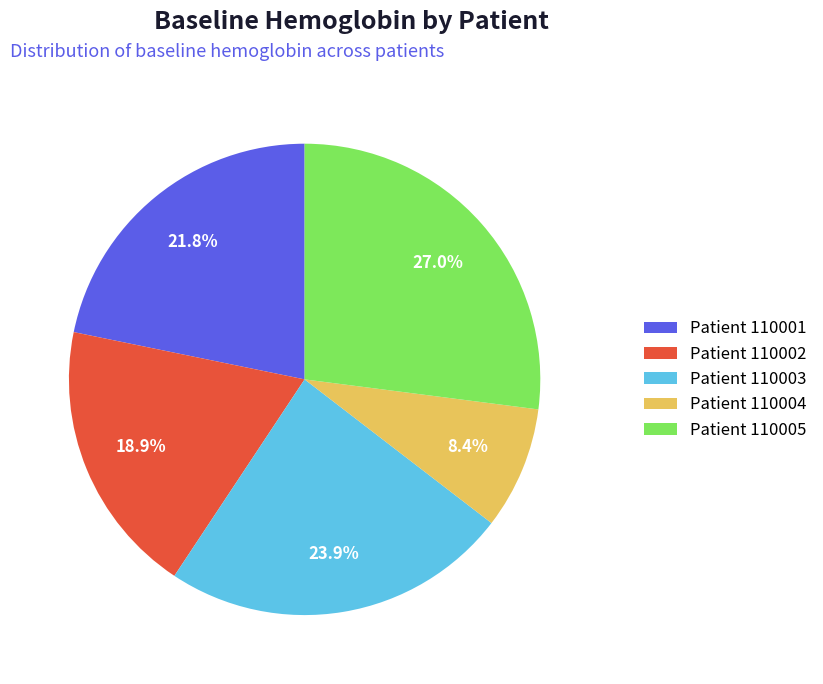

Count the number of slices in the pie.

5